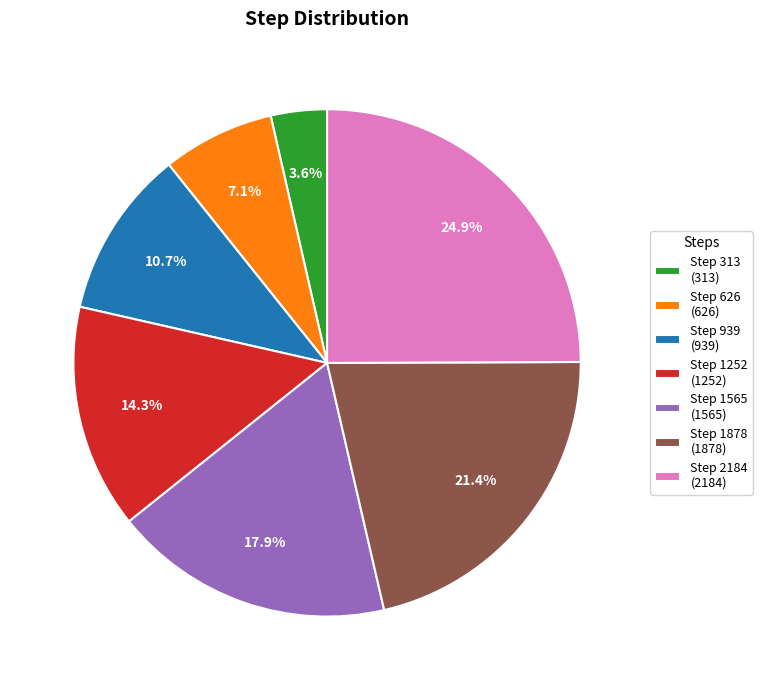

How much of the chart is everything except Step 313 (313)?

96.4%